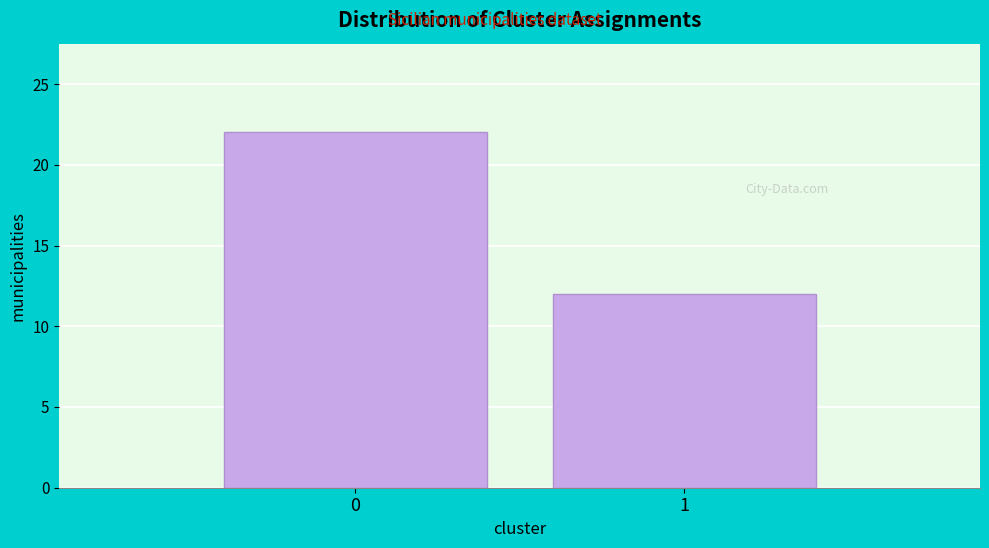

Reading left to right, transcribe all the data shown in this chart.

0=22	1=12